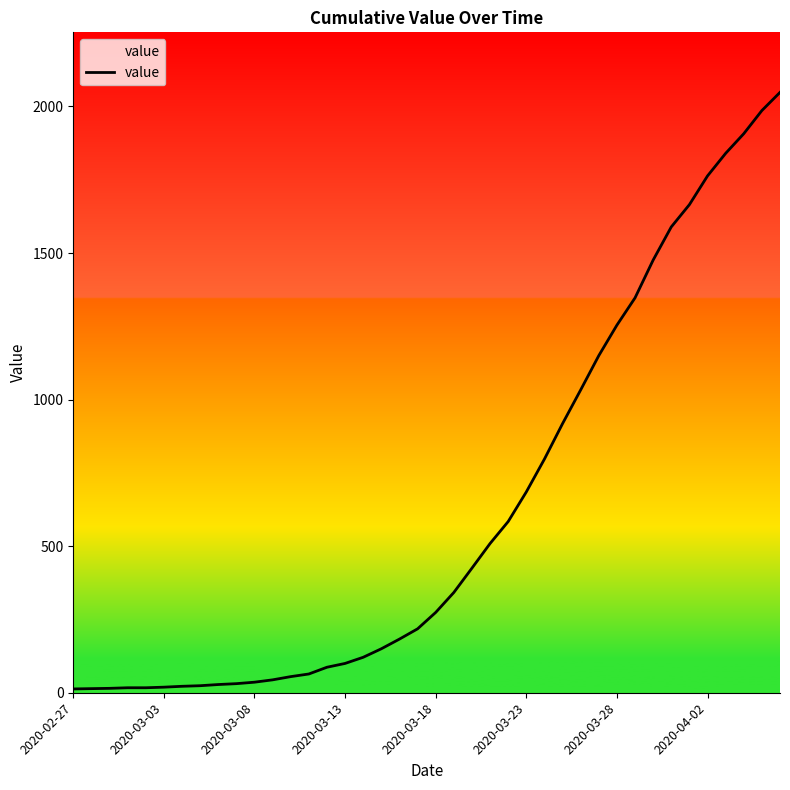

What is the smallest value displayed?

13